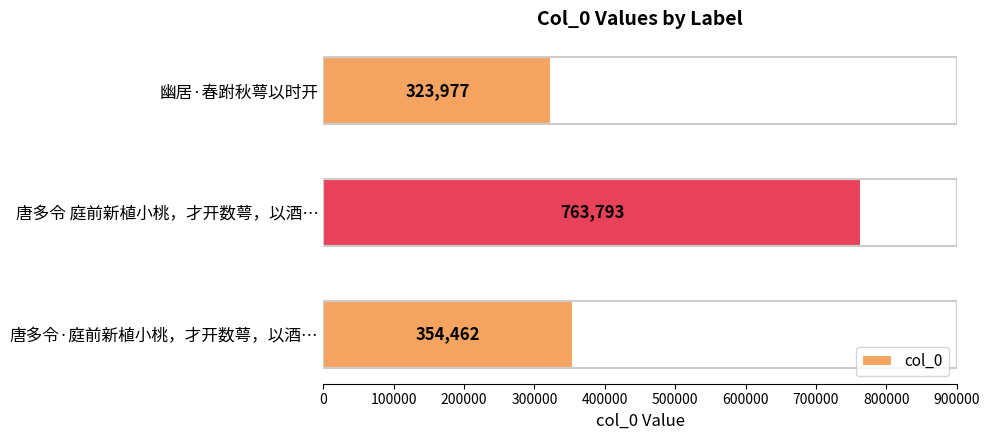

What is the minimum value shown in the chart?

323977